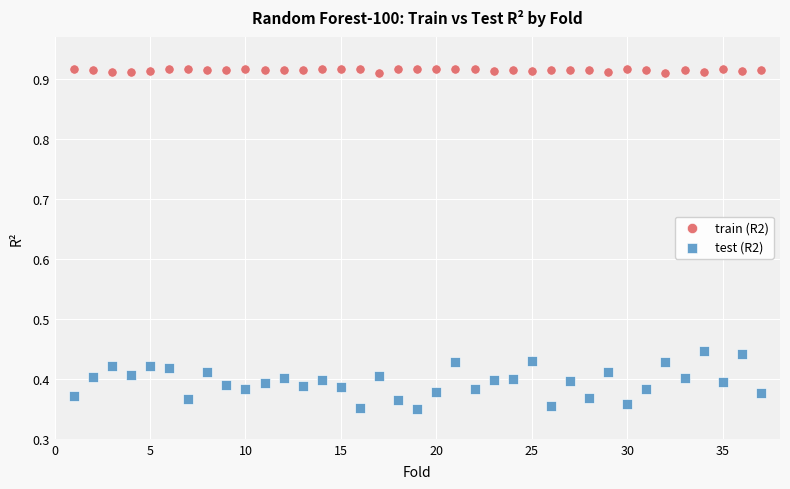

Across all data points, what is the range of Y values (max minus min)?

0.6